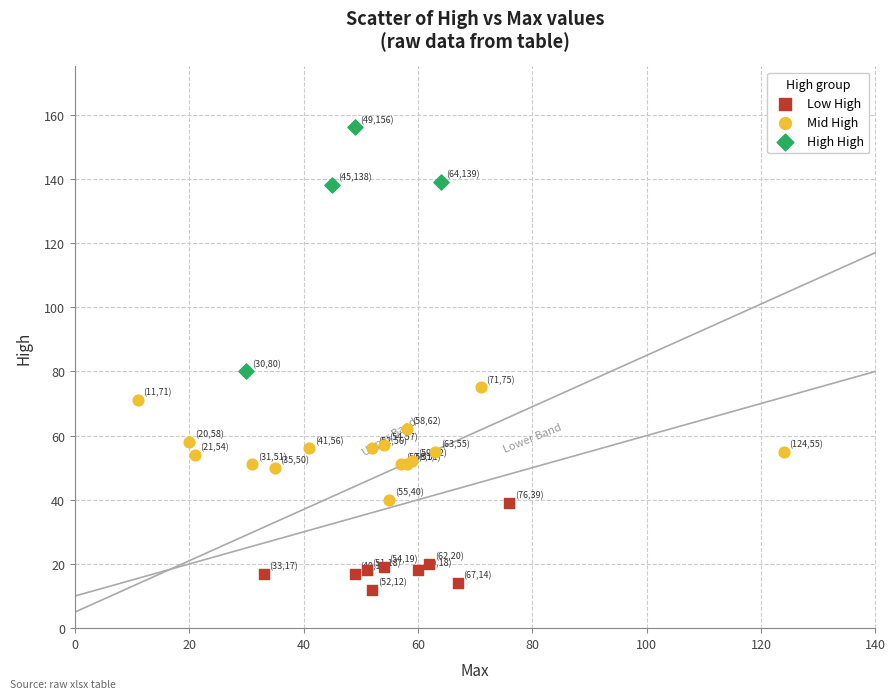

Which series has the largest Y range (max minus min)?

High High